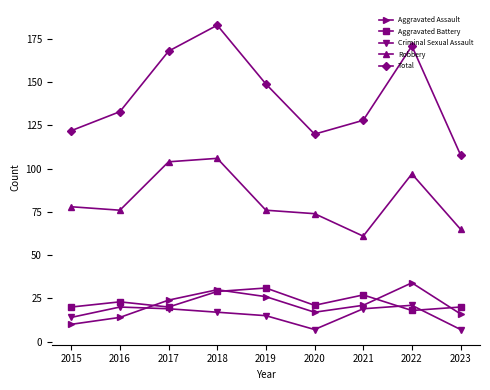

How many lines are shown in the chart?

5